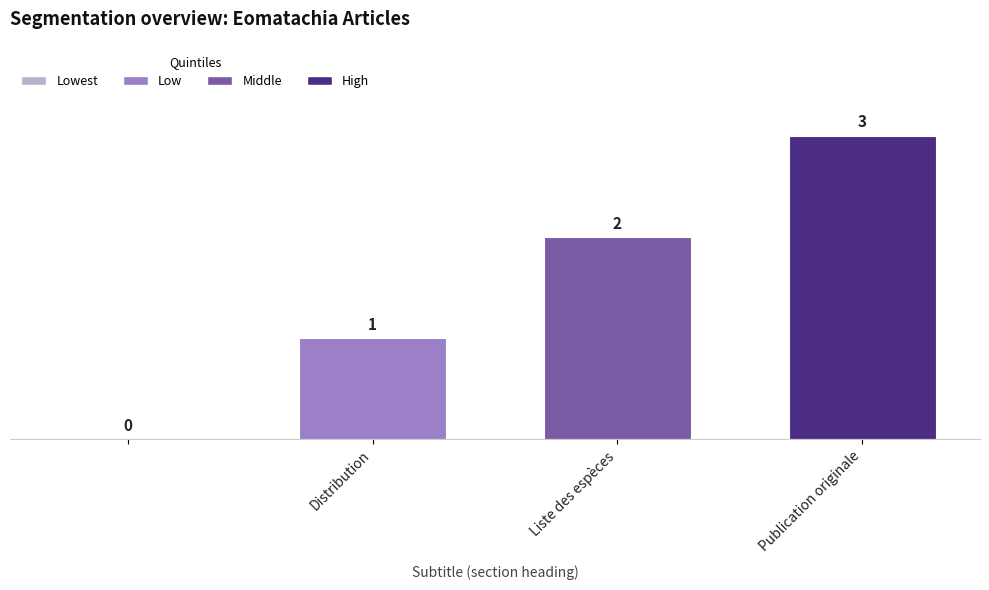

How many values are between 1 and 3?

3